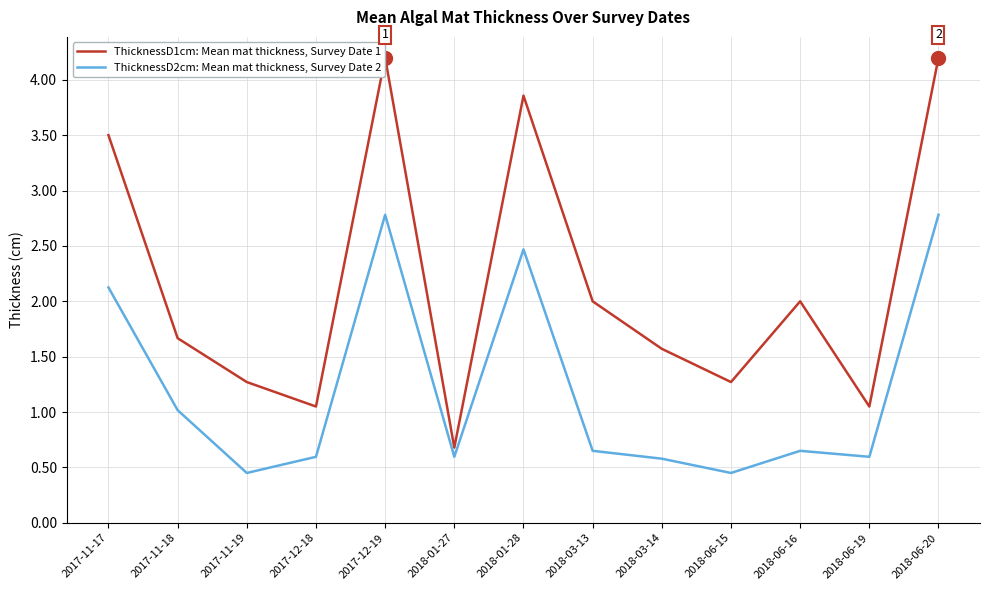

True or false: ThicknessD2cm: Mean mat thickness, Survey Date 2 and ThicknessD1cm: Mean mat thickness, Survey Date 1 intersect in this chart.

False